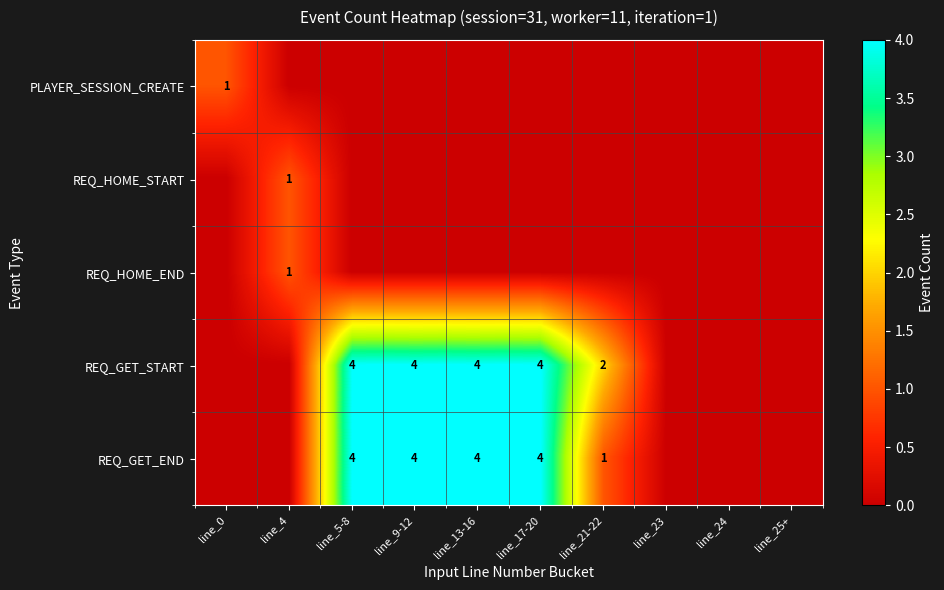

Is it true that REQ_GET_END equals 4 at line_13-16?

True